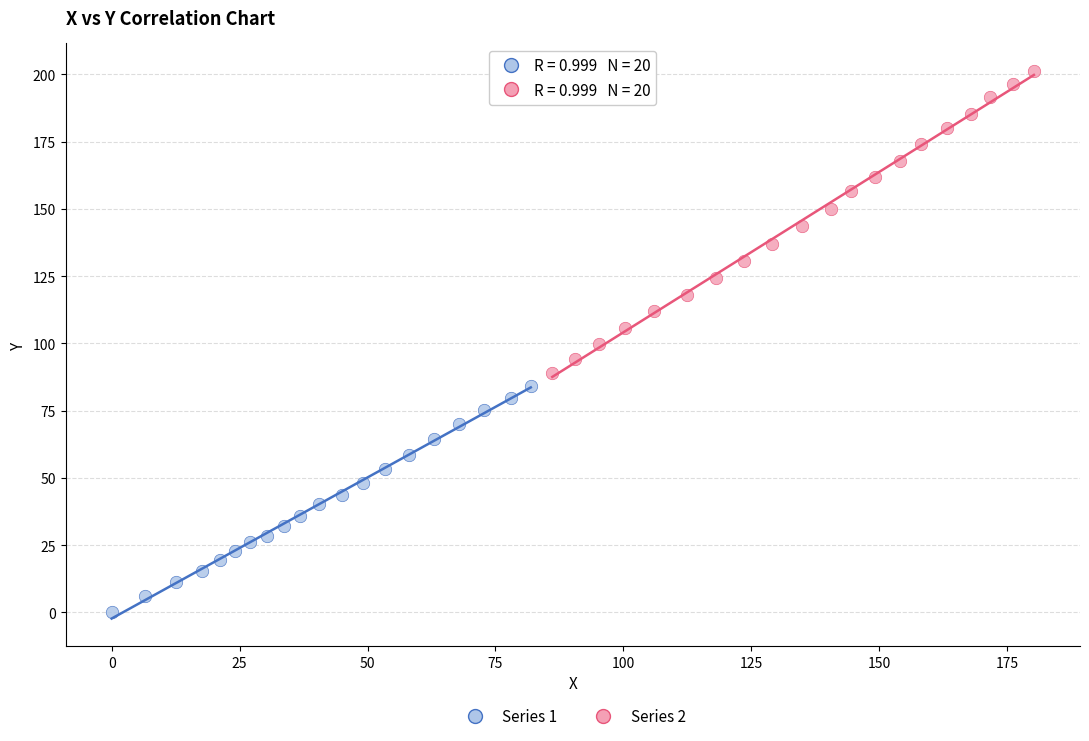

Which series contains the lowest Y value?

Series 1